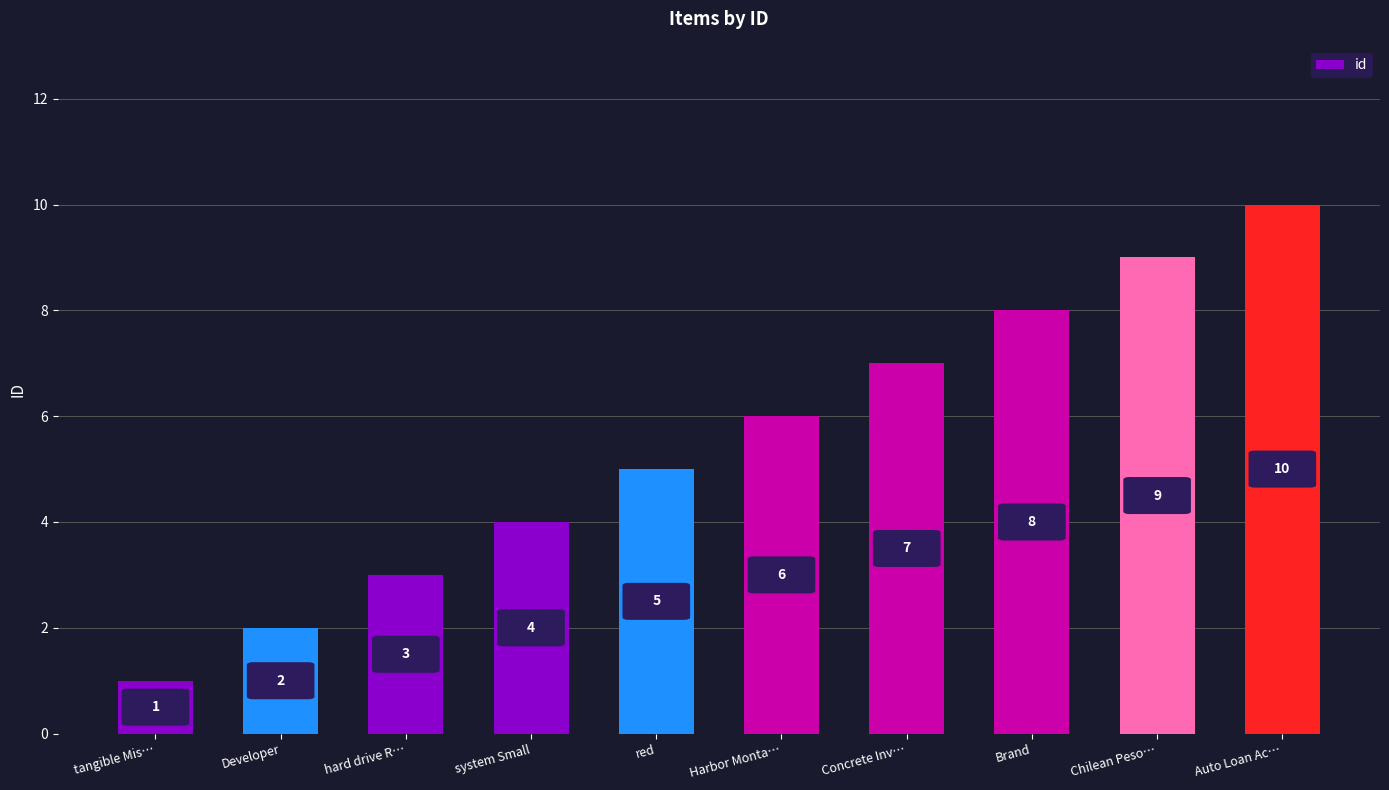

Reading right to left, what are all the values shown in this chart?

10	9	8	7	6	5	4	3	2	1